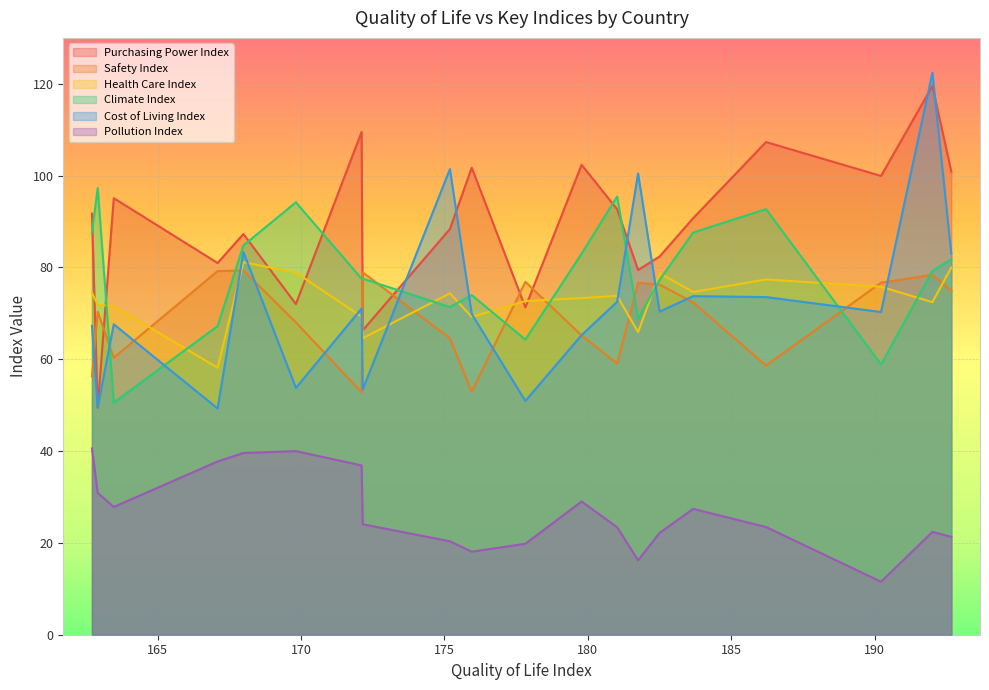

What is the average value of the Cost of Living Index series?

72.5